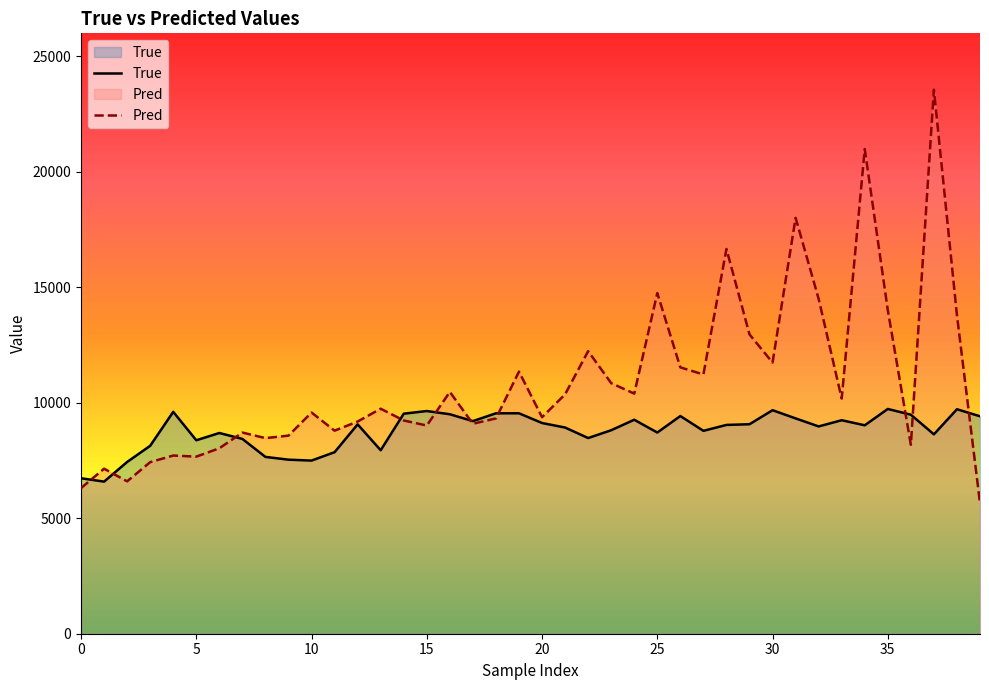

What is the value of the True point at the 4th from the left?

8138.0